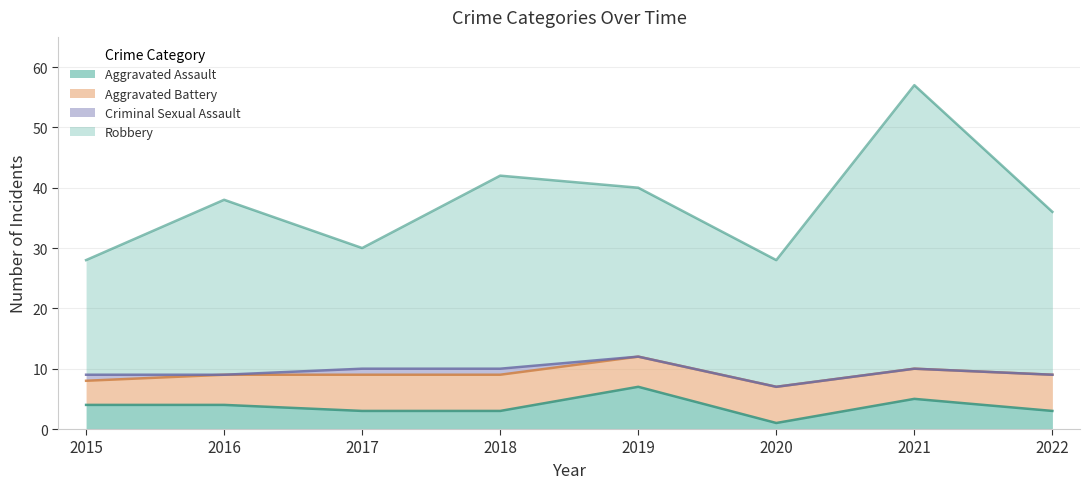

True or false: Aggravated Assault and Robbery intersect in this chart.

False